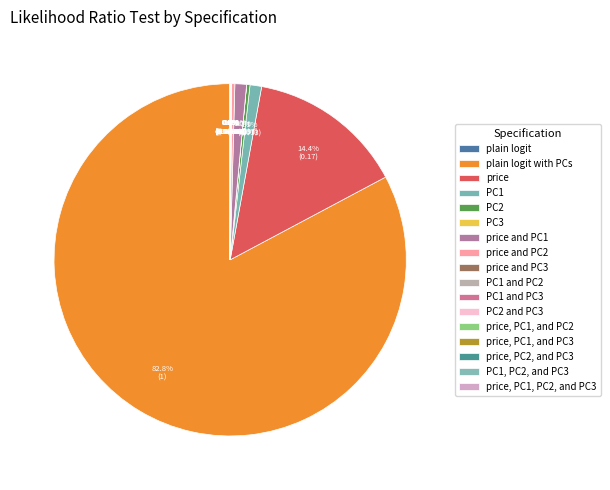

What is the total percentage of PC2 and PC1, PC2, and PC3?

0.3%